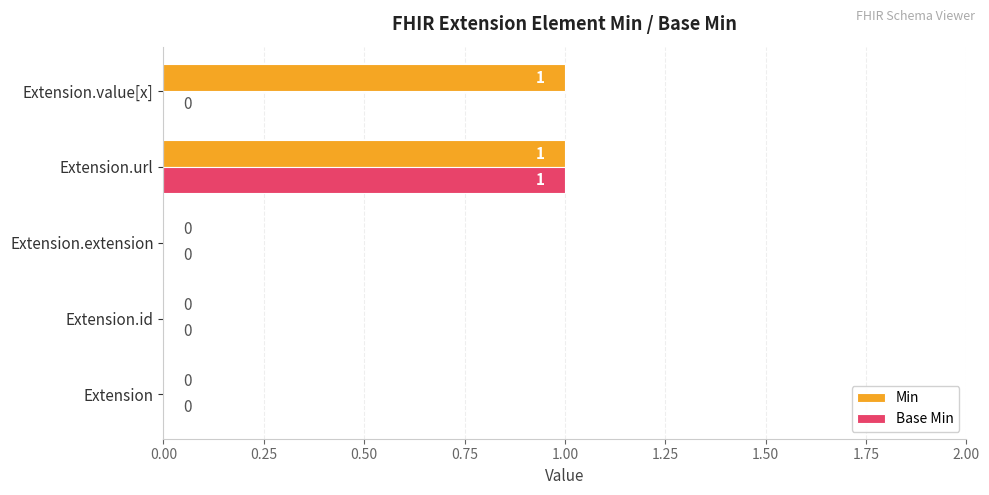

True or false: Min has a value of 0 at Extension.

True